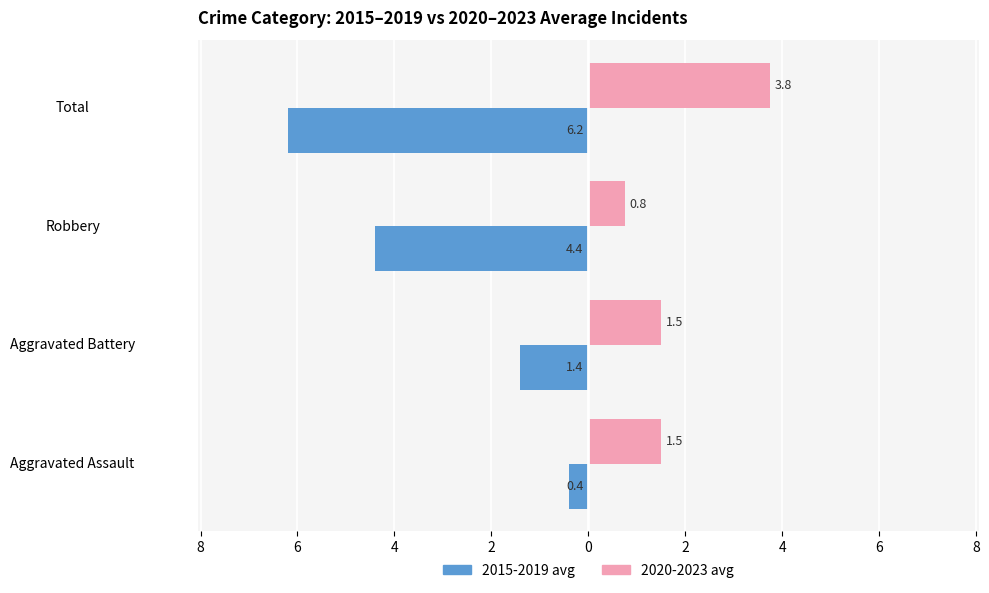

What are all the series names shown in the legend?

2015-2019 avg, 2020-2023 avg